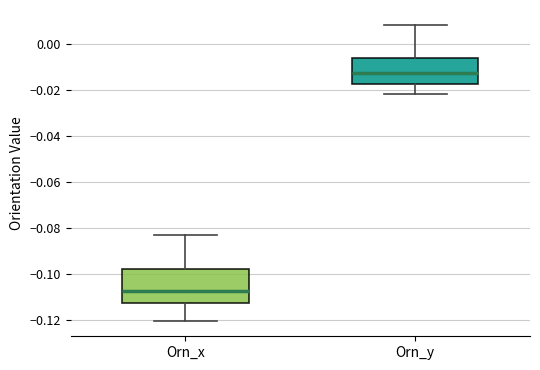

Reading left to right, transcribe this box plot: for each box, give where its median line is, the range the box spans, and where its two whiskers end, as read against the y-axis. The values are not printed on the chart, so give them approximately, as read against the axis.

Orn_x: median -0.108, box -0.112 to -0.098, whiskers -0.120 to -0.082
Orn_y: median -0.012, box -0.018 to -0.006, whiskers -0.022 to 0.008